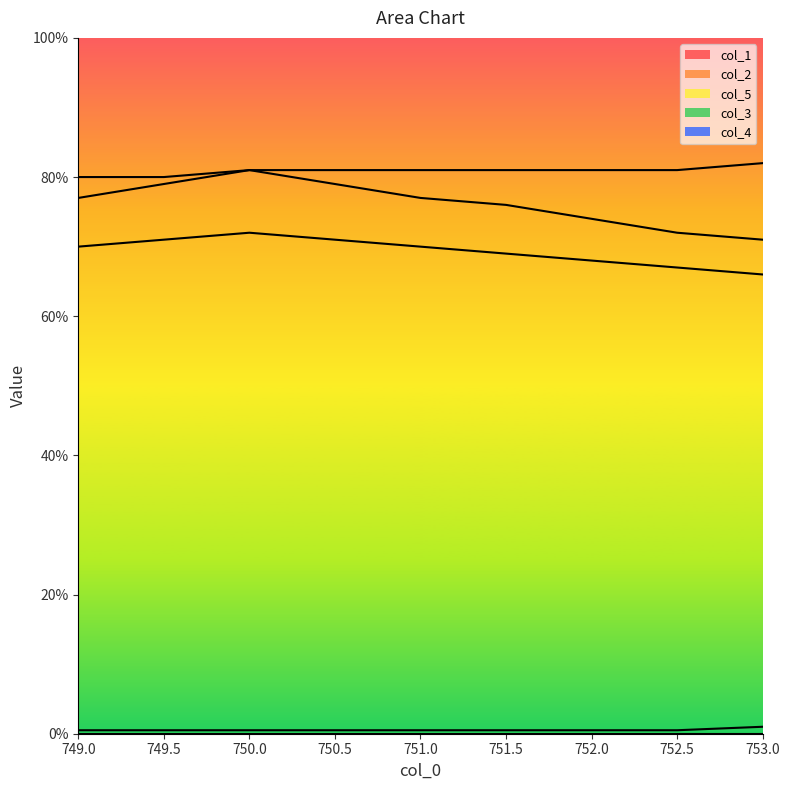

Reading left to right, list all the values displayed in this chart.

col_1: 77.0	79.0	81.0	79.0	77.0	76.0	74.0	72.0	71.0
col_2: 70.0	71.0	72.0	71.0	70.0	69.0	68.0	67.0	66.0
col_5: 80.0	80.0	81.0	81.0	81.0	81.0	81.0	81.0	82.0
col_3: 0.5	0.5	0.5	0.5	0.5	0.5	0.5	0.5	1.0